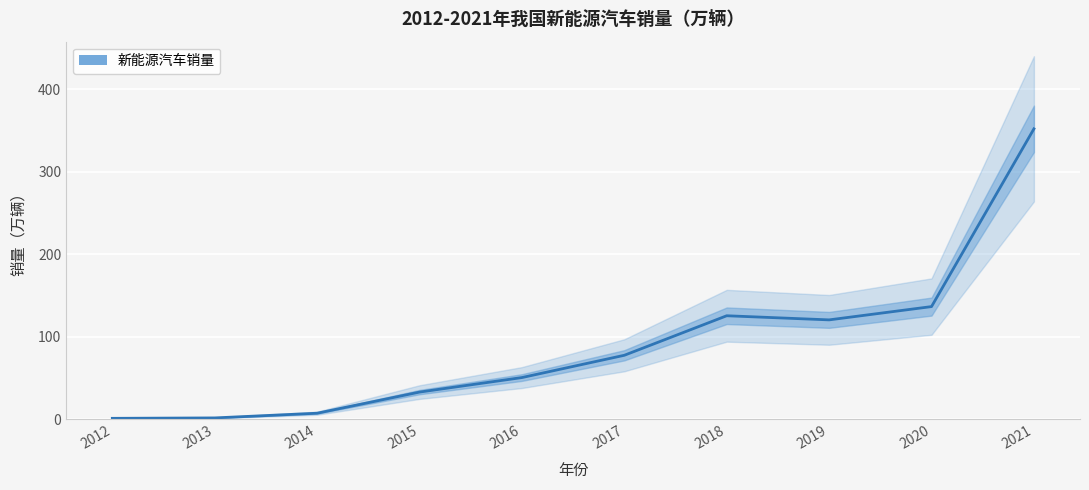

Does the chart display data point markers on the line(s)?

No